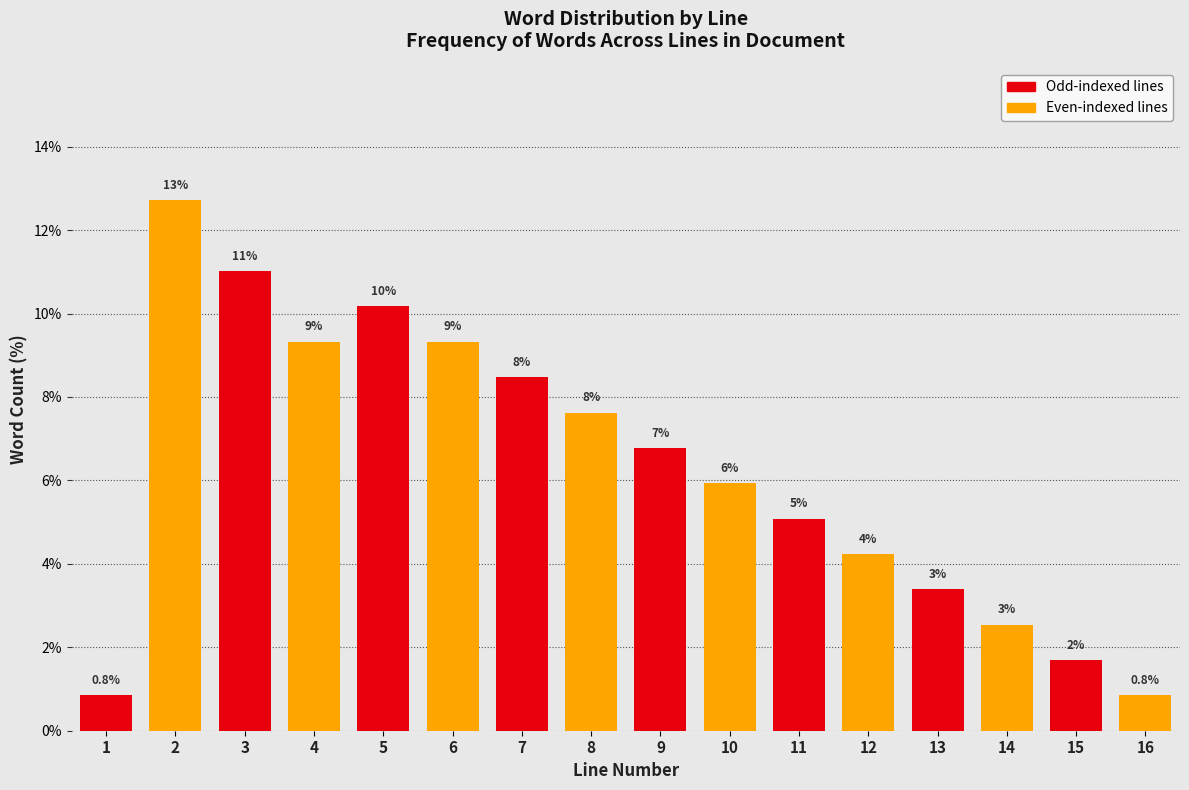

How many bars are there in total?

16